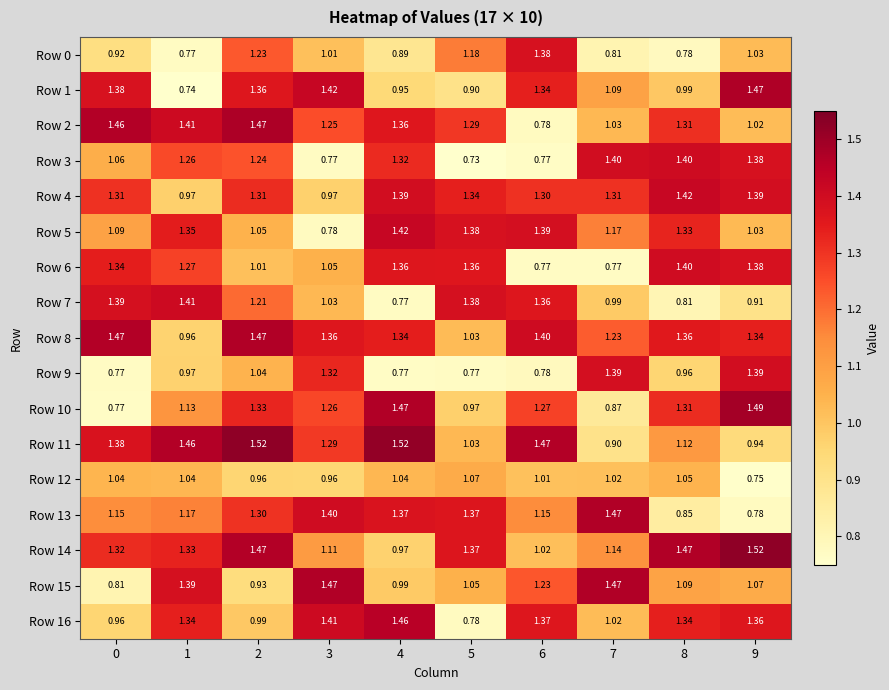

Which series has the largest total across all categories?

Row 8